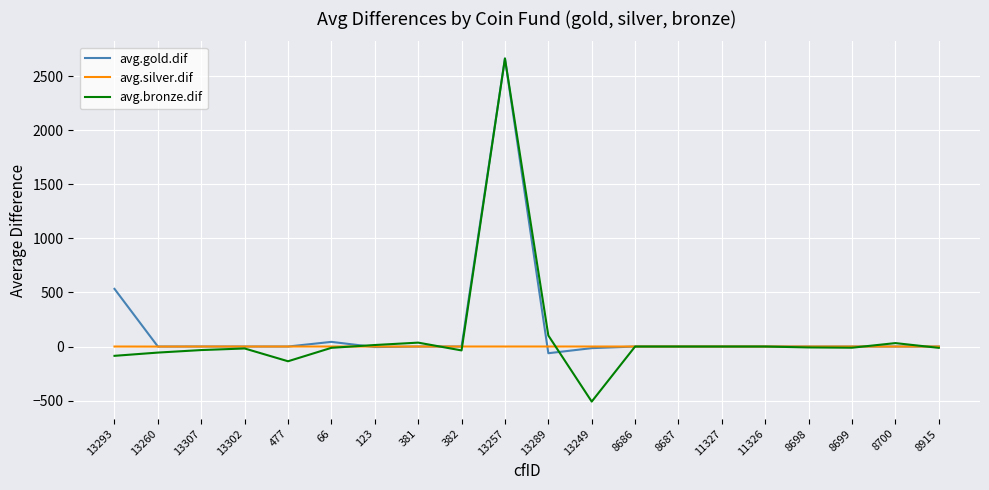

True or false: avg.gold.dif and avg.bronze.dif cross at least once.

True